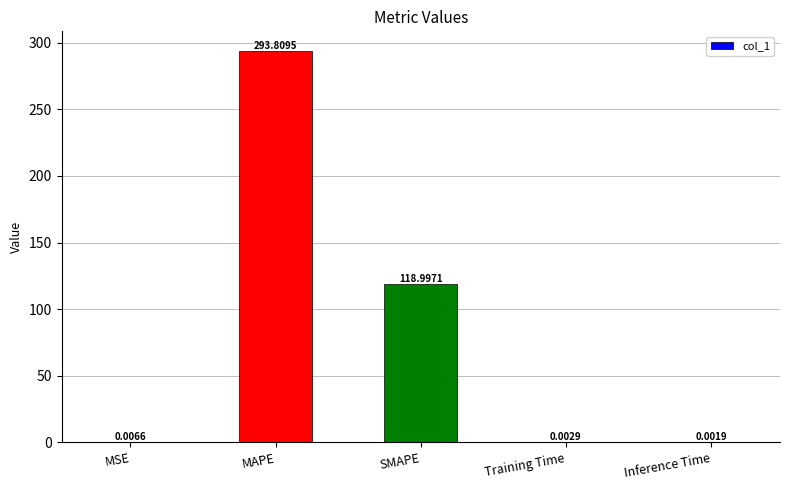

What is the sum of all values?

412.8